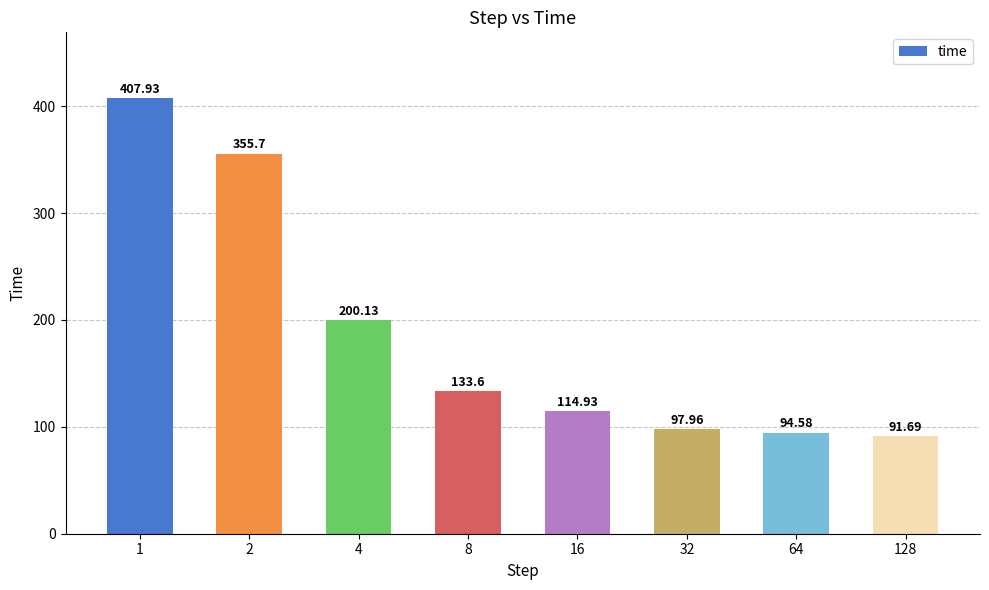

The chart shows a value of 133.6 at 8. True or false?

True